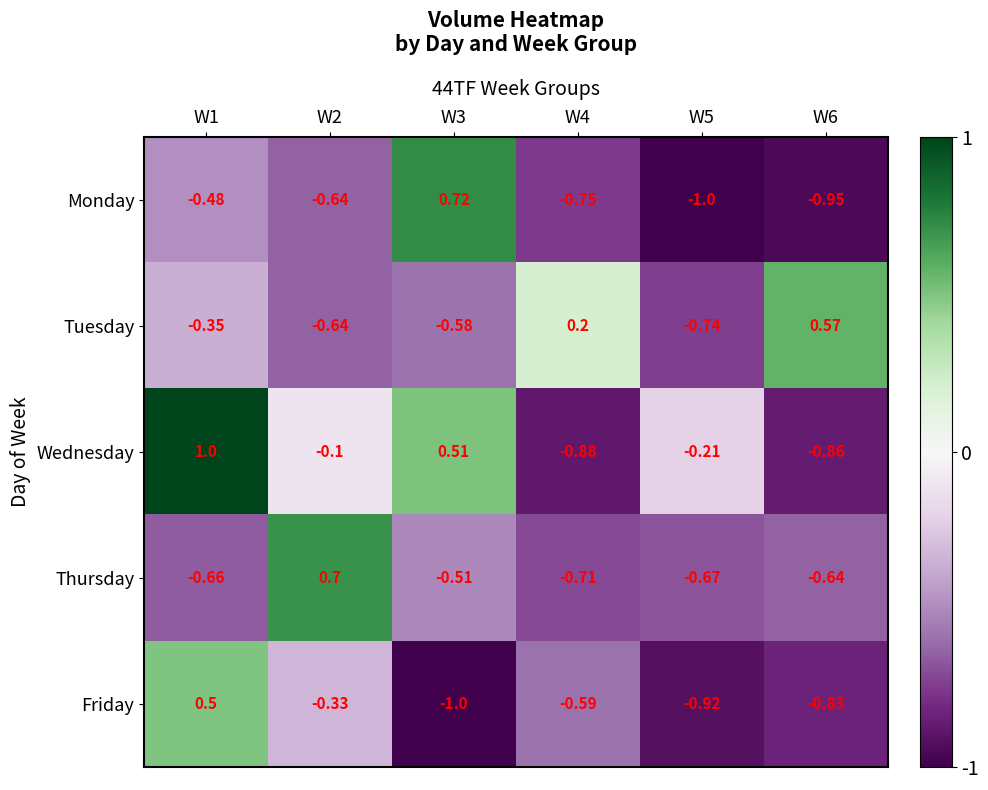

Which series has the largest total across all categories?

Wednesday